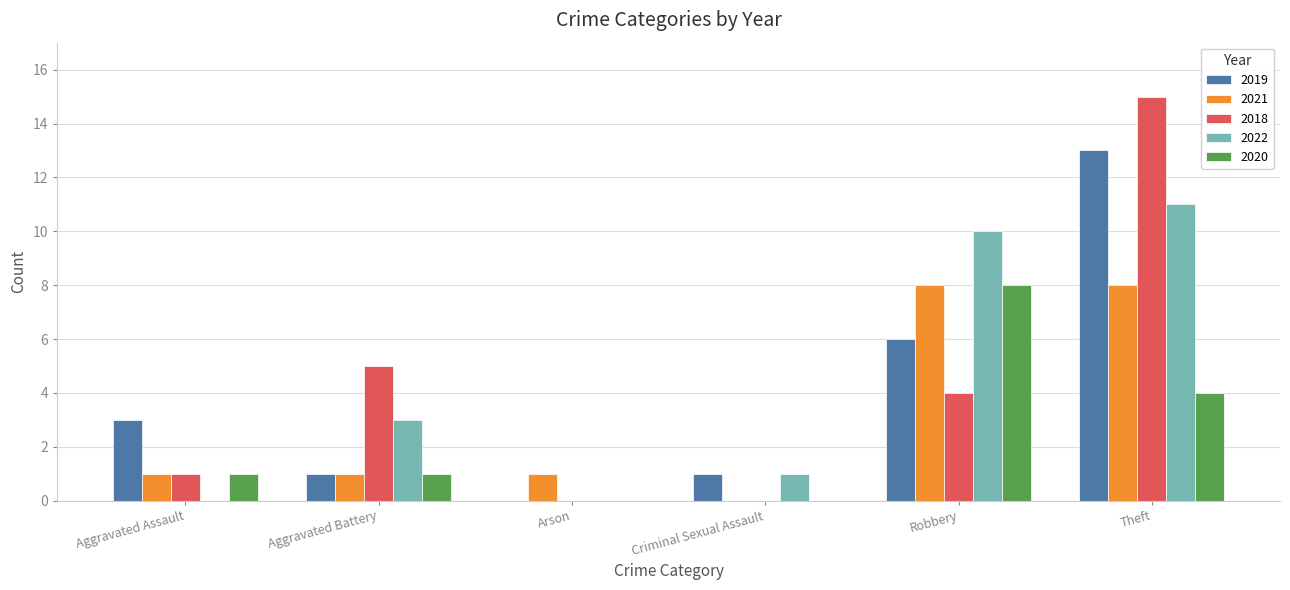

What are all the series names shown in the legend?

2019, 2021, 2018, 2022, 2020